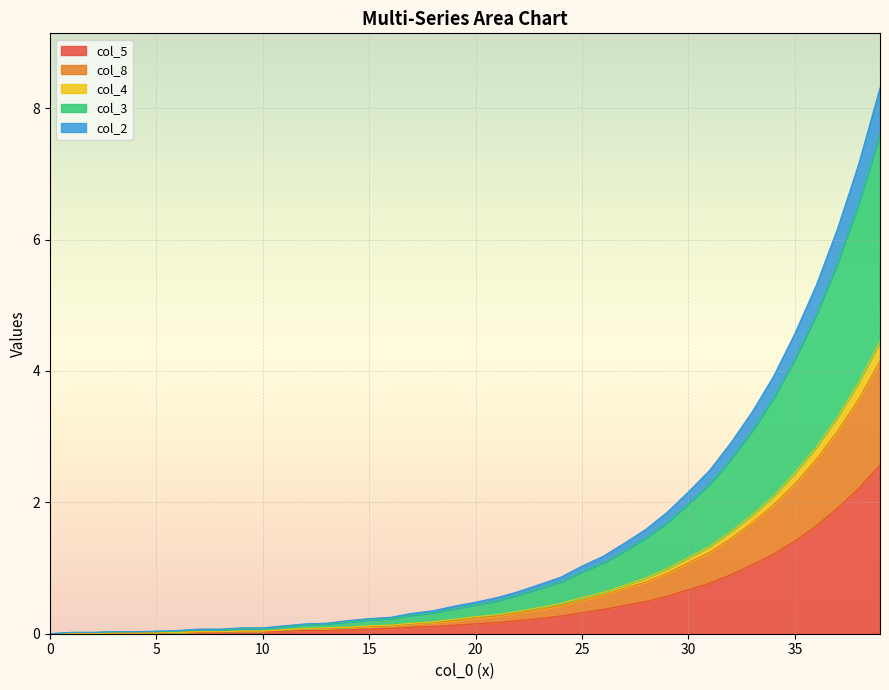

List the series in order of their peak value, highest first.

col_2, col_3, col_4, col_8, col_5